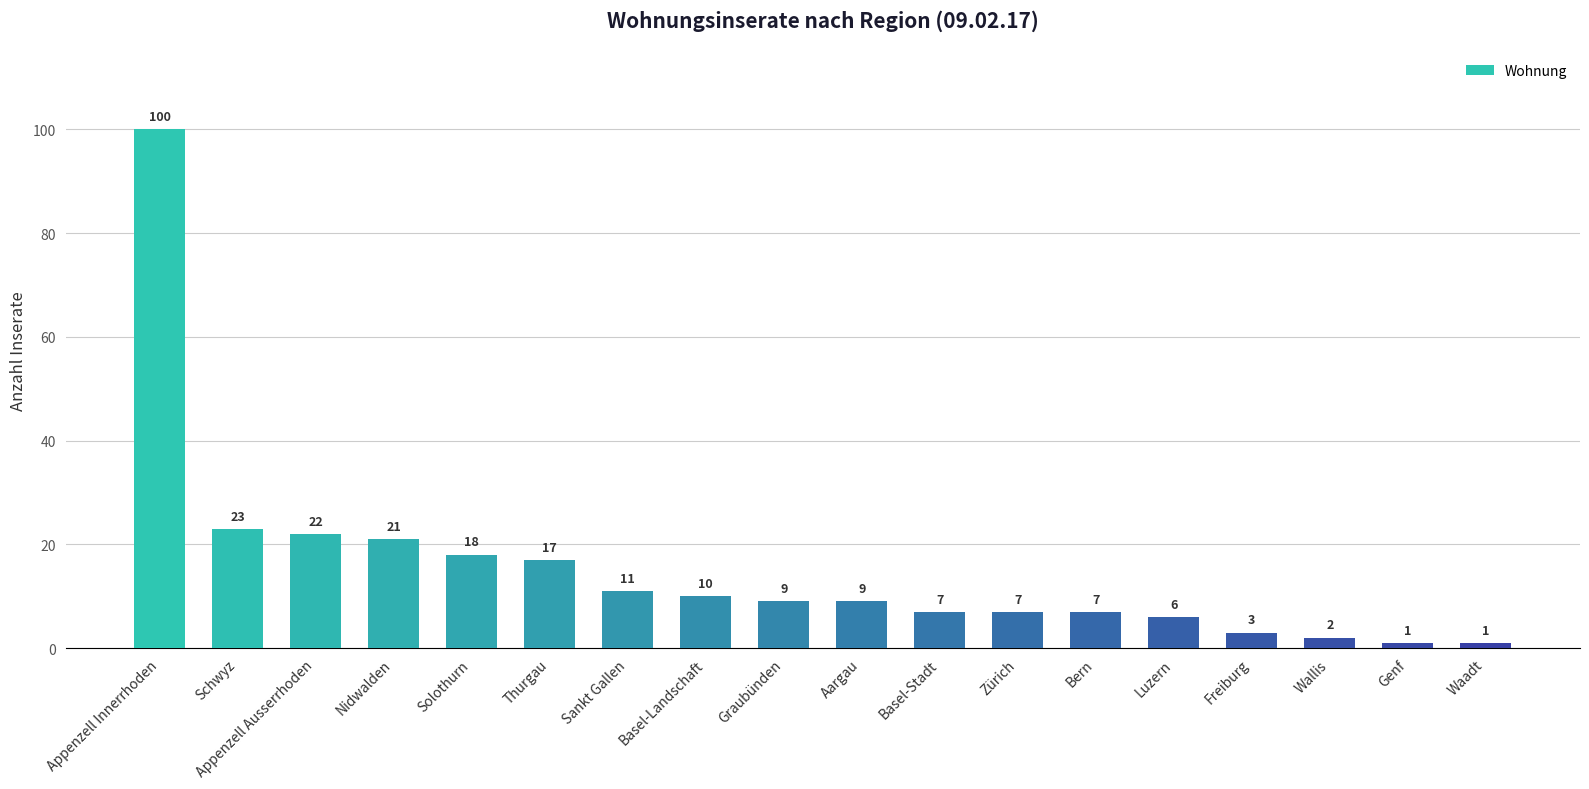

How many values are below 9?

8